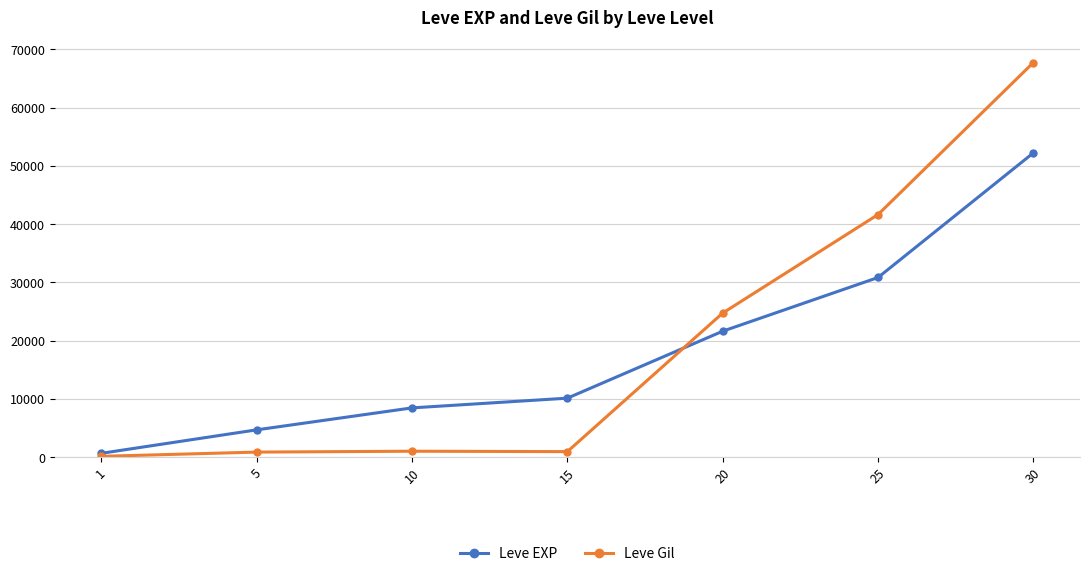

What is the maximum value for Leve Gil?

67730